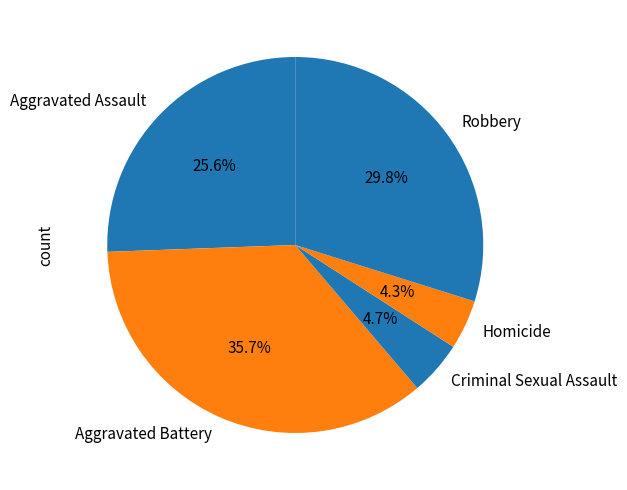

Do Robbery and Criminal Sexual Assault together represent more than half of the pie?

No